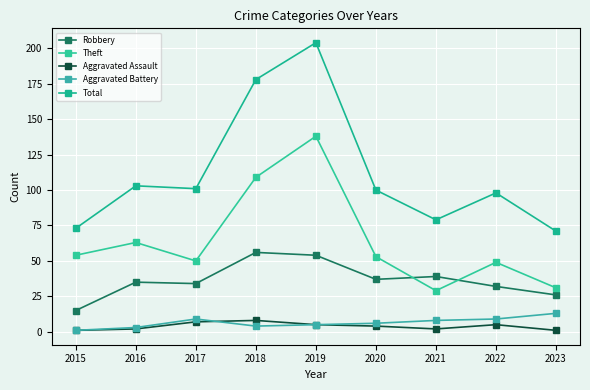

How many interior local peaks does the Robbery series have?

3